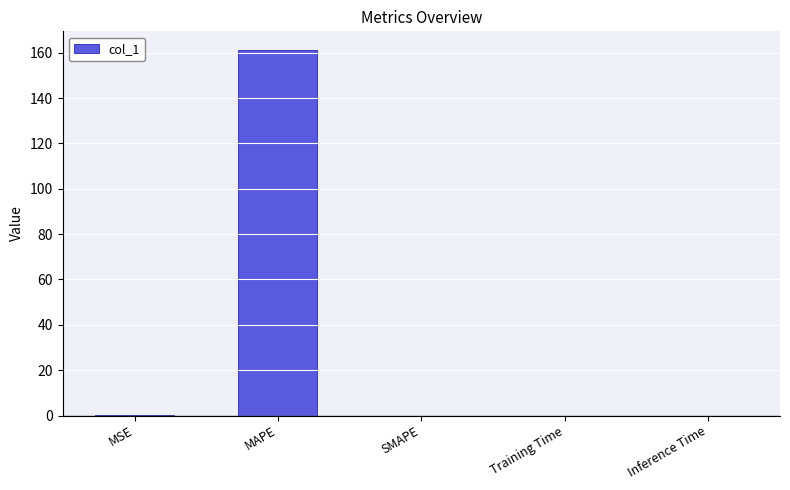

Which label corresponds to the largest value in the chart?

MAPE